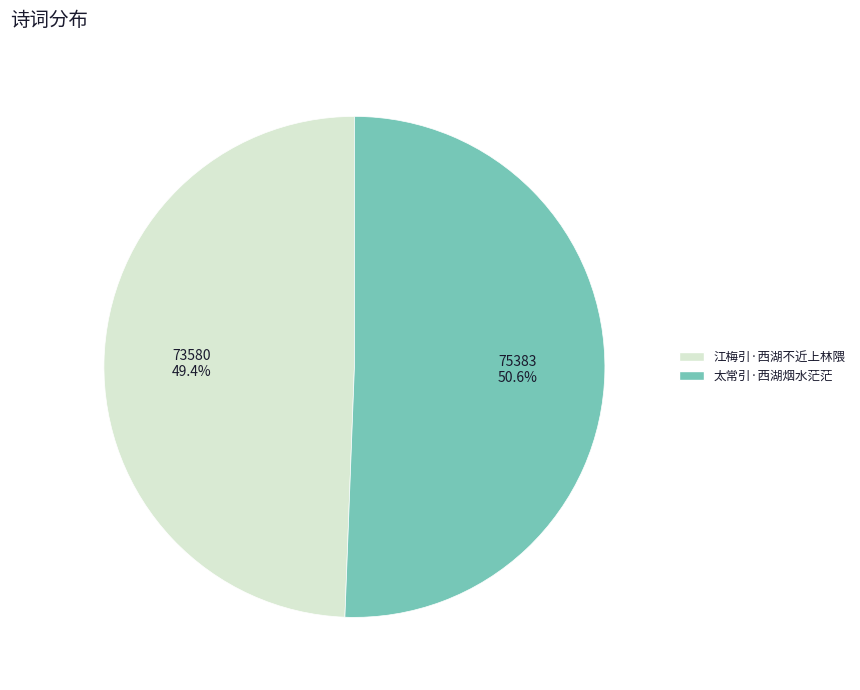

True or false: 太常引·西湖烟水茫茫 accounts for 45% of the total.

False